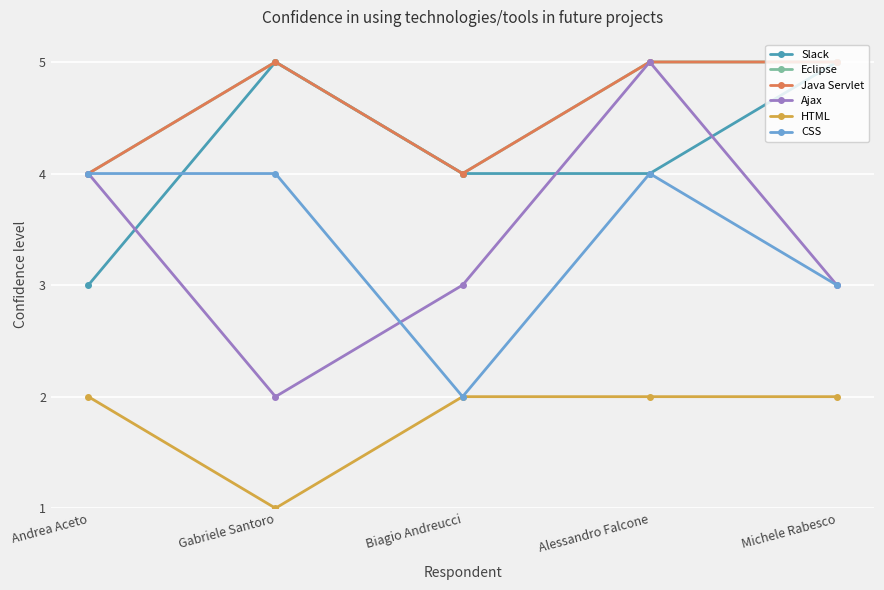

Is this an area chart (filled region under the line)?

No